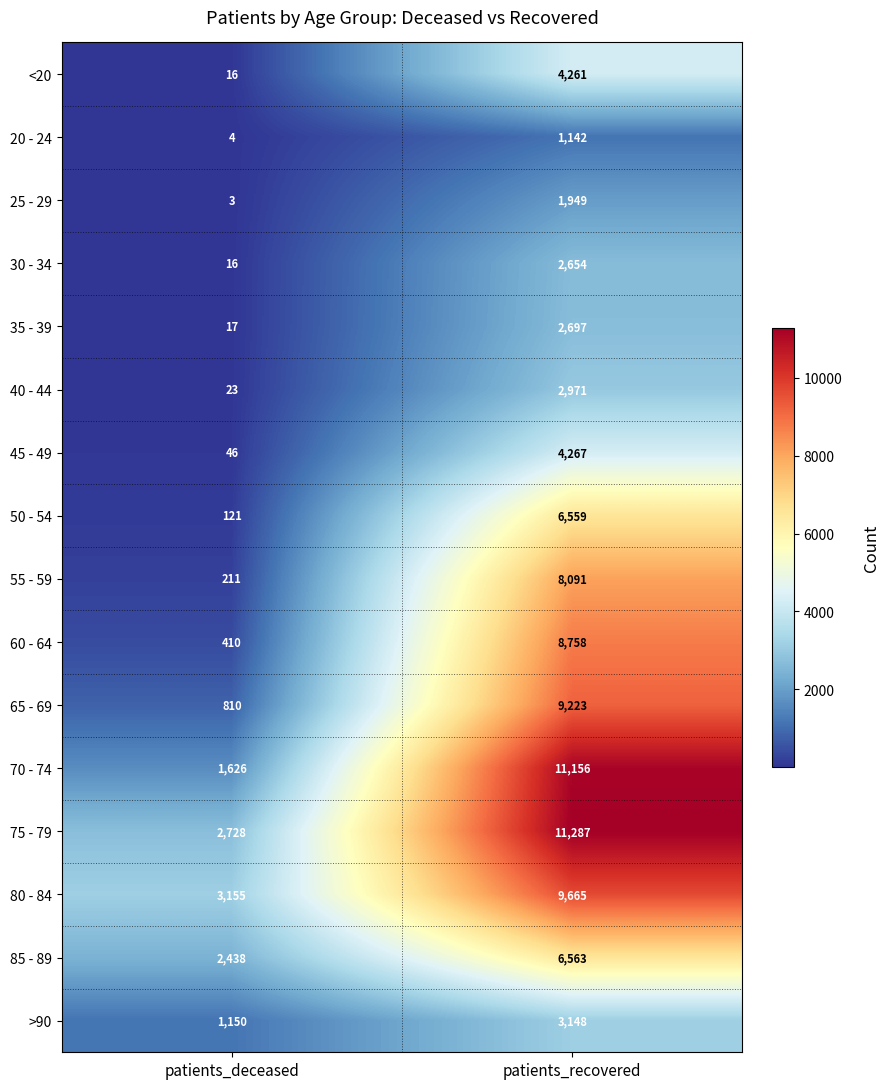

At which label is 45 - 49 closest to 2156?

patients_deceased